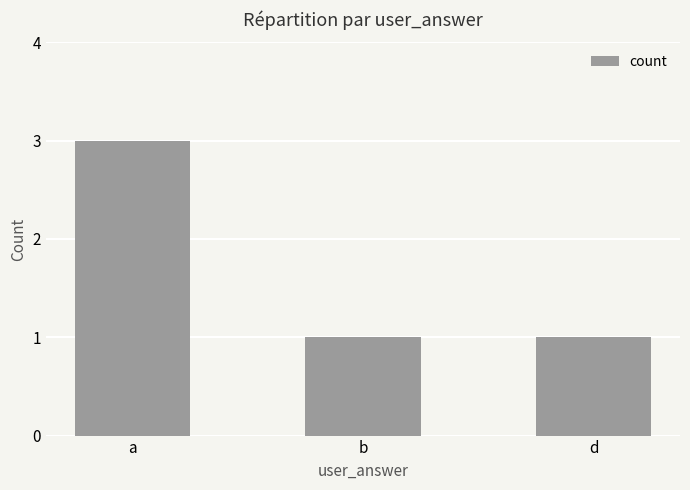

Is it true that the value at b is 0?

False